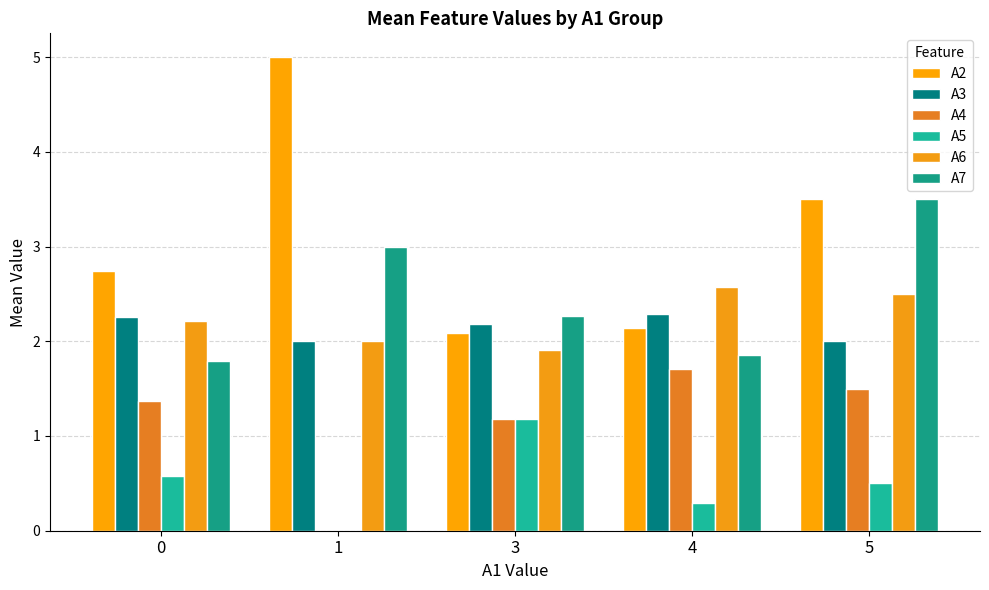

At which label is A5 closest to 0?

1